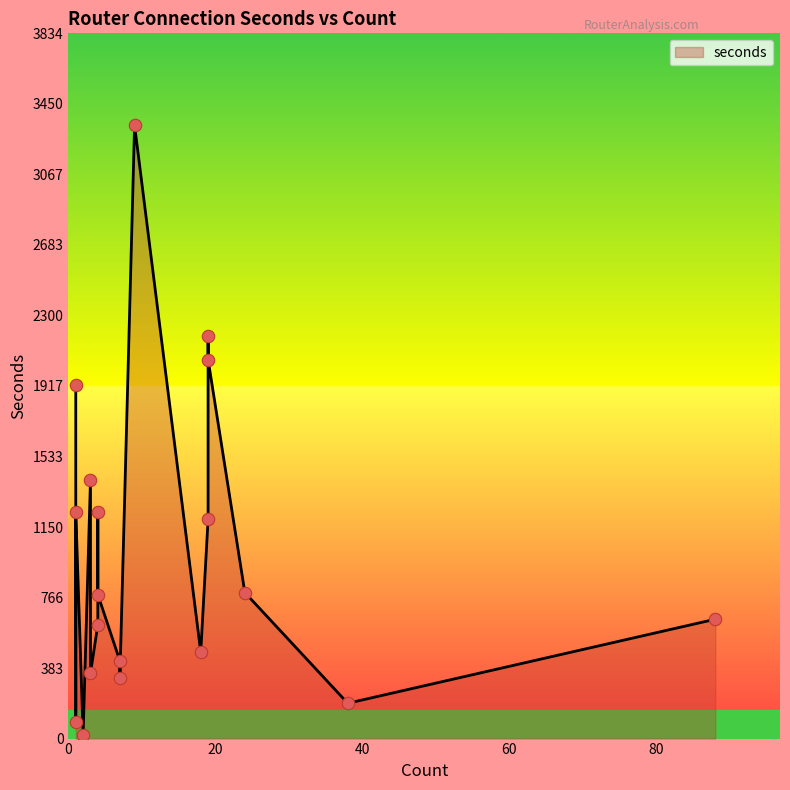

Approximately how many times larger is the value at 1 compared to 19?

1.0